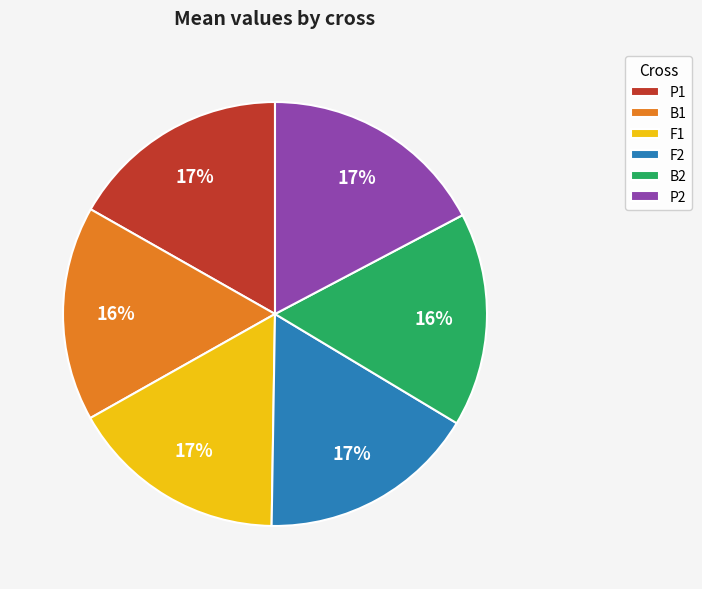

Do B2 and F2 together represent more than half of the pie?

No